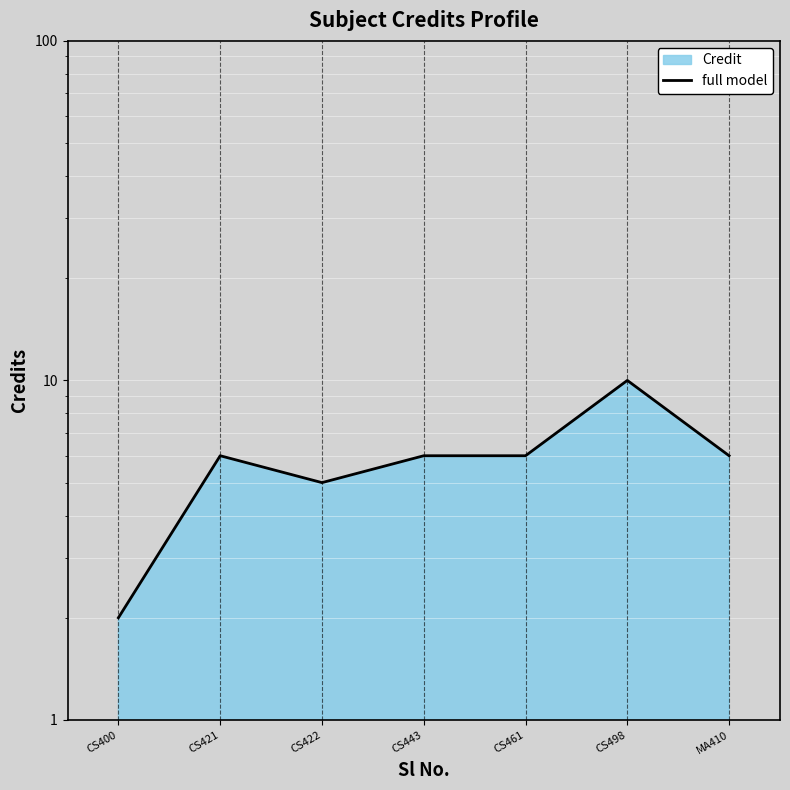

Count the number of data series in this chart.

1